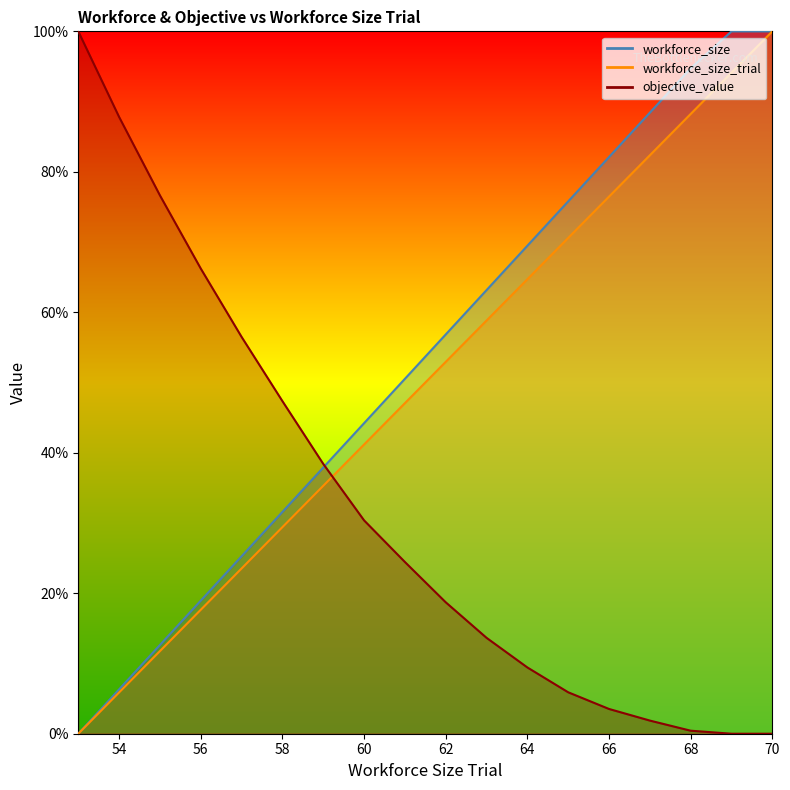

What is the difference between the second highest and minimum values in the workforce_size series?

100.0